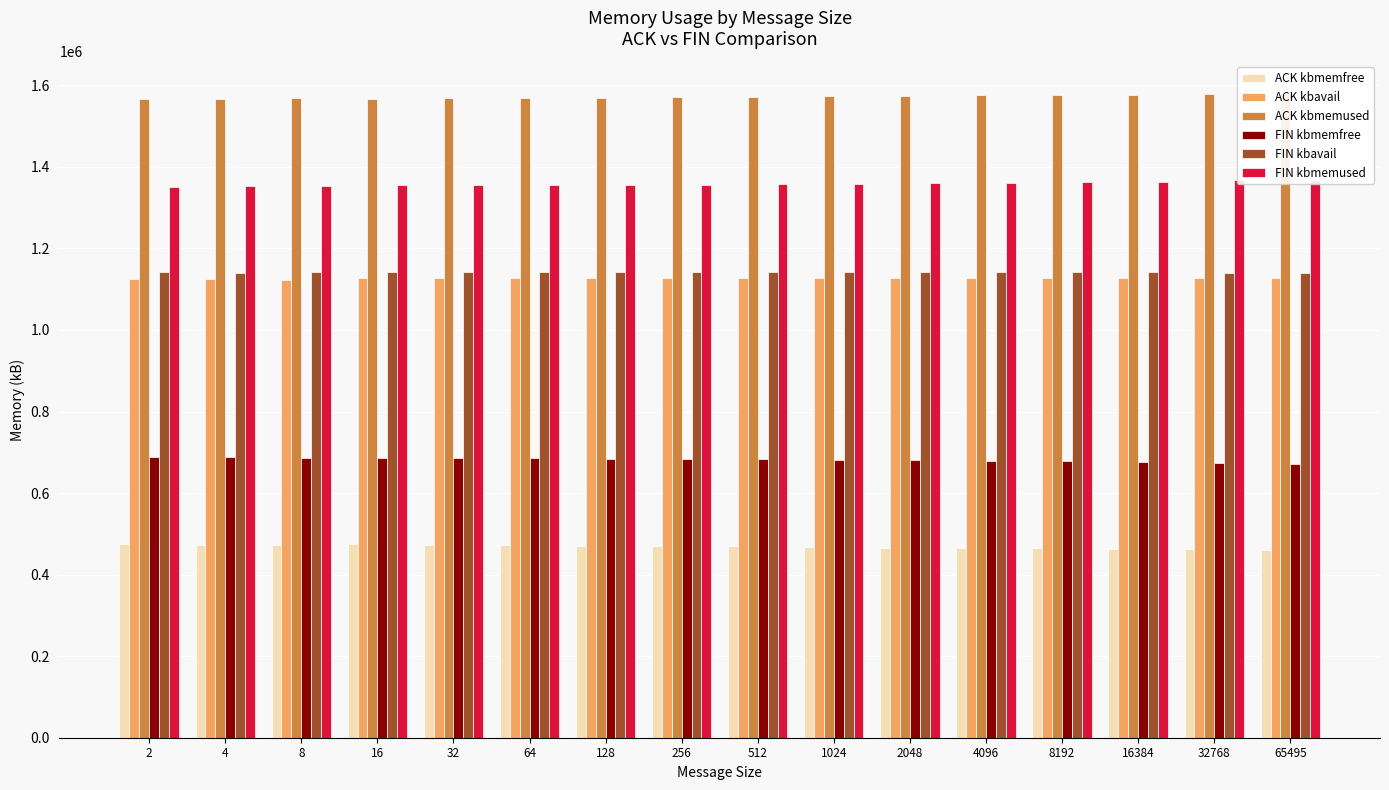

What is the difference between the FIN kbmemfree values at 16 and 4?

1930